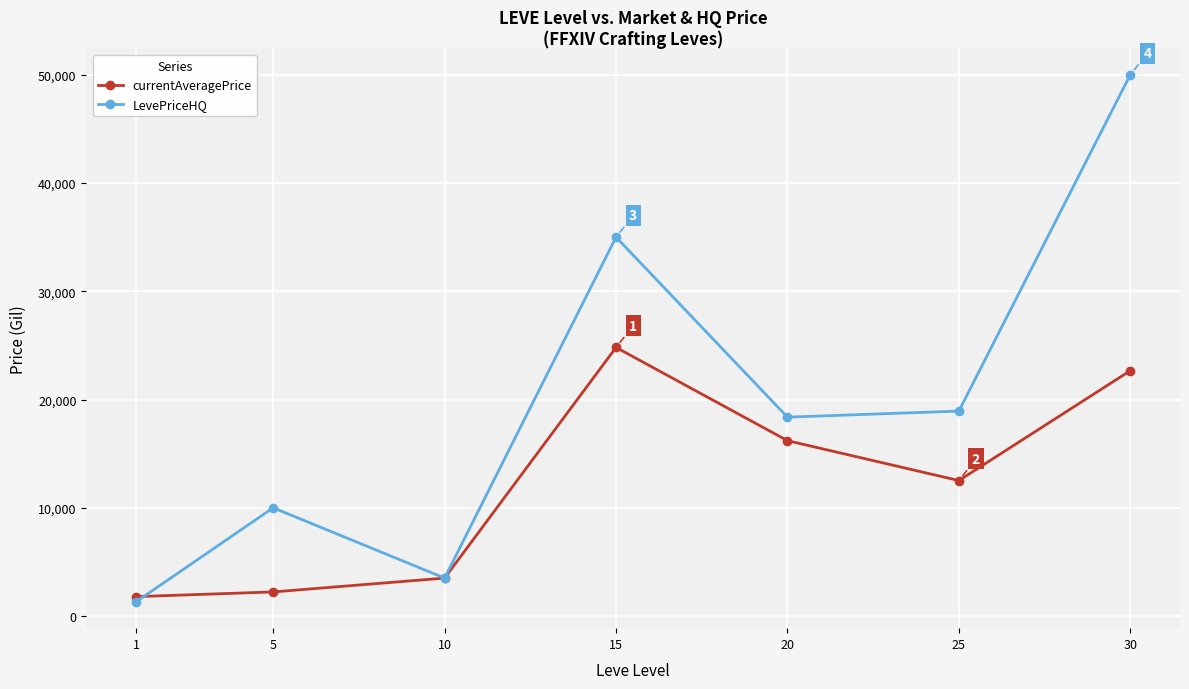

What is the highest value of the LevePriceHQ series?

50000.0